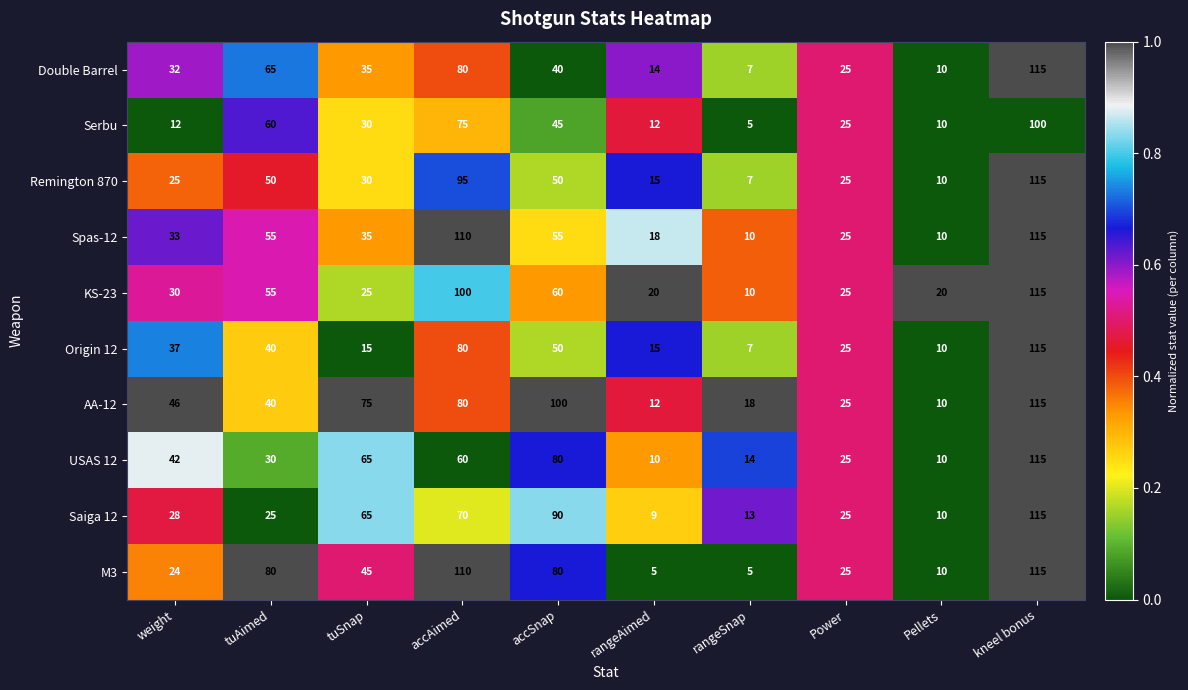

What is the difference between the second highest and second lowest values in the Spas-12 series?

100